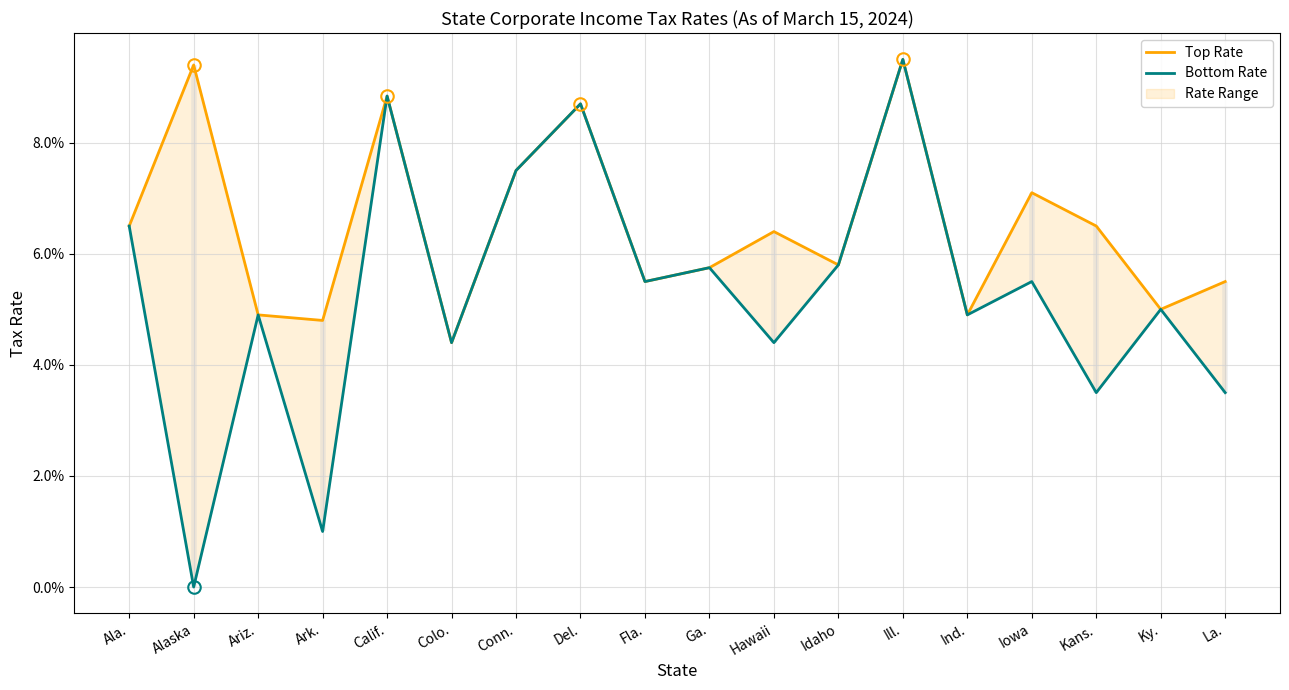

Is the value of Bottom Rate at Kans. greater than the value of Top Rate at Fla.?

No